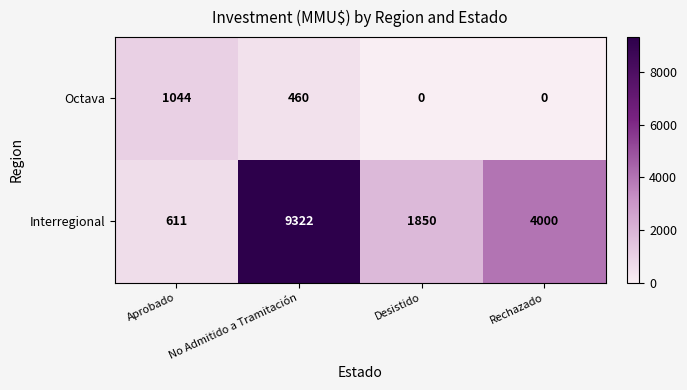

Which series has the largest total across all categories?

Interregional